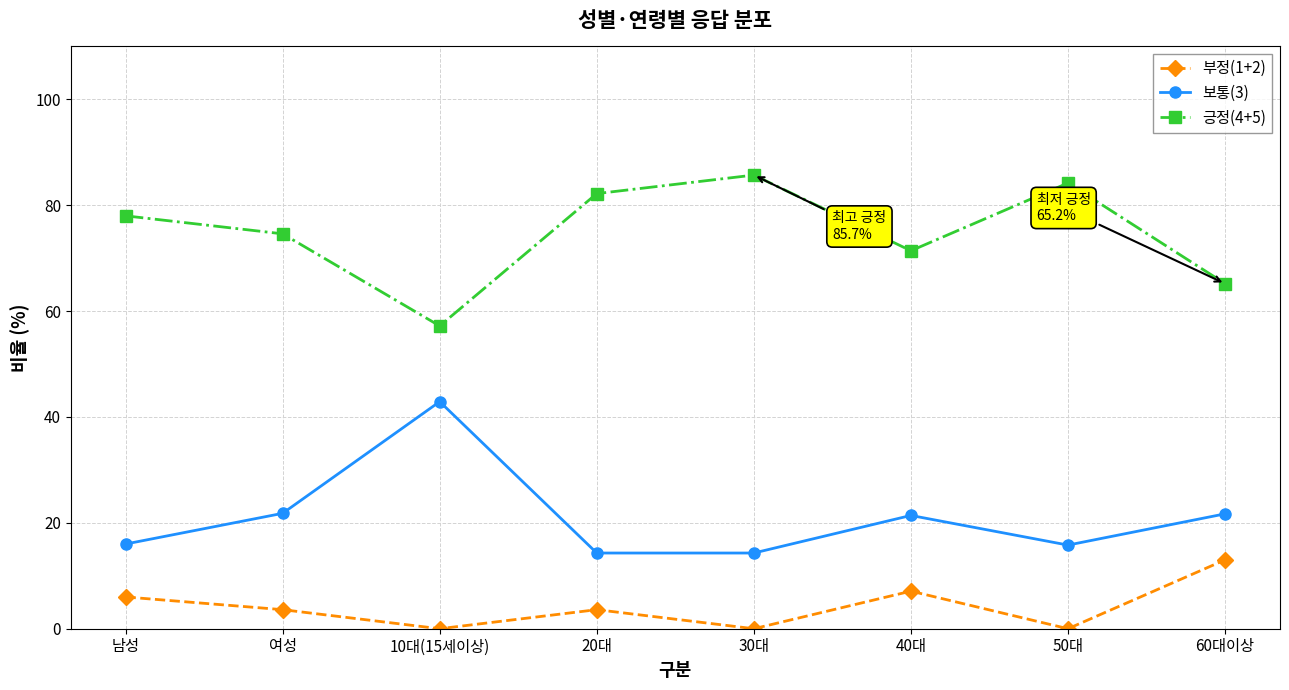

What is the highest value of the 부정(1+2) series?

13.0